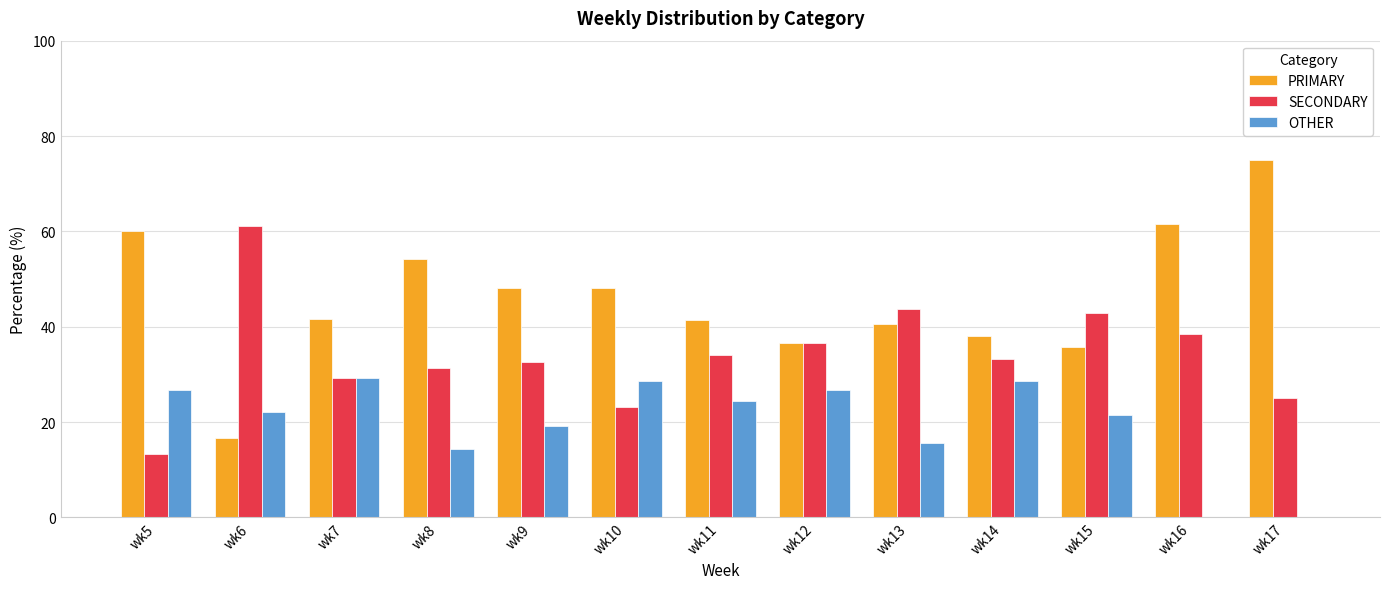

Where does the SECONDARY series first go above 33?

wk6